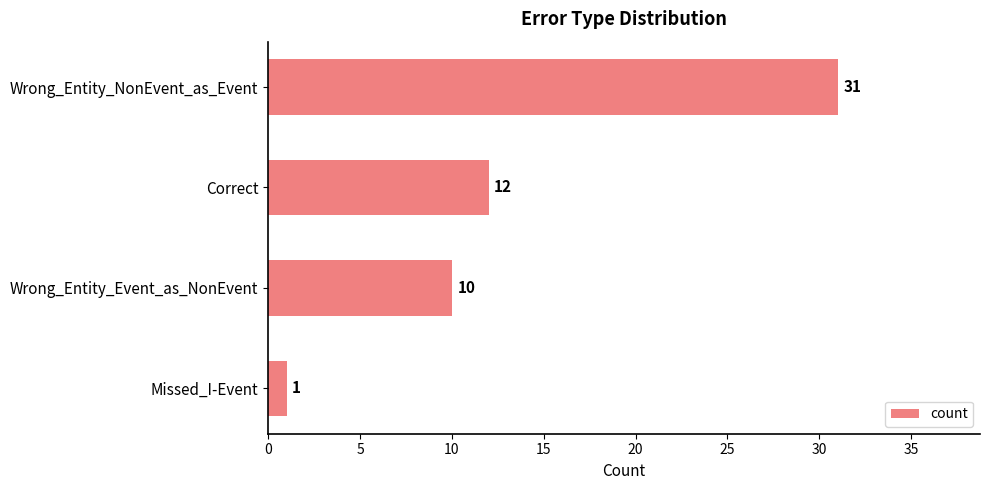

Rank the categories by value from lowest to highest.

Missed_I-Event, Wrong_Entity_Event_as_NonEvent, Correct, Wrong_Entity_NonEvent_as_Event